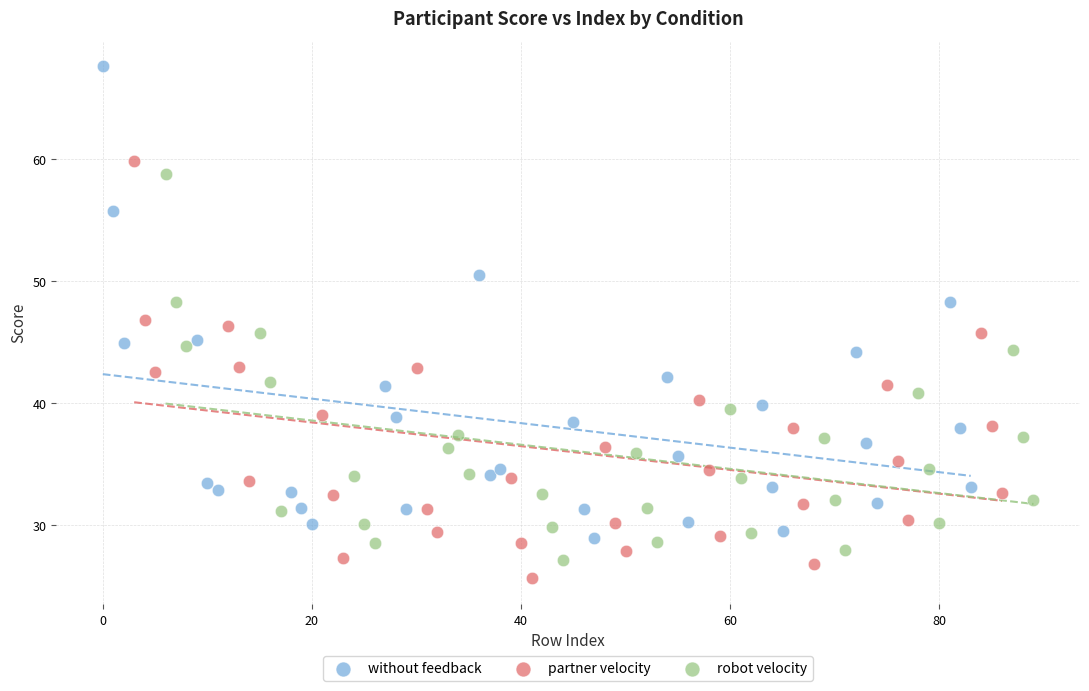

Which series reaches the minimum Y coordinate?

partner velocity